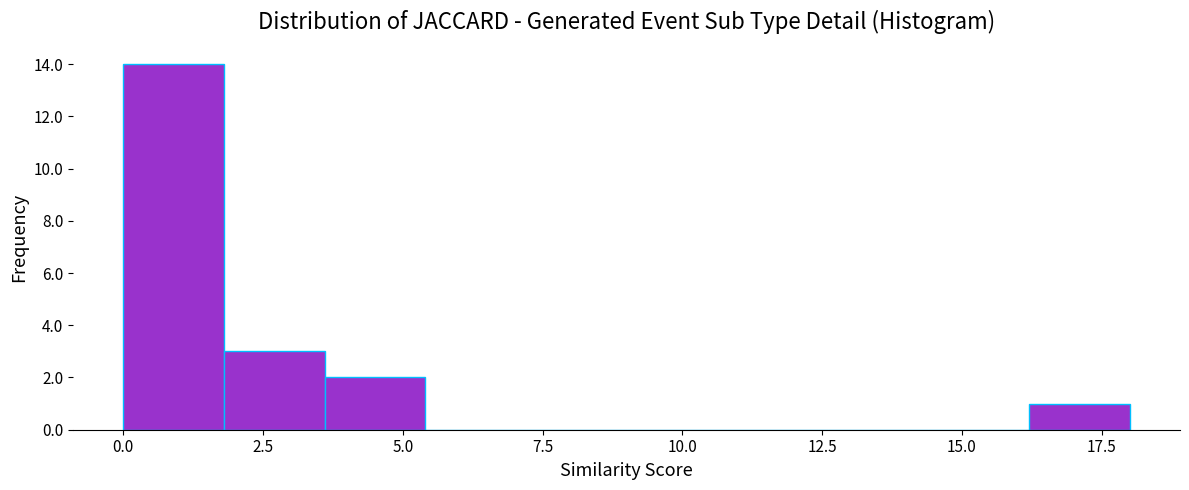

Around what value on the x-axis is the tallest bar? Give the approximate position of its centre, as read against the axis.

1.0